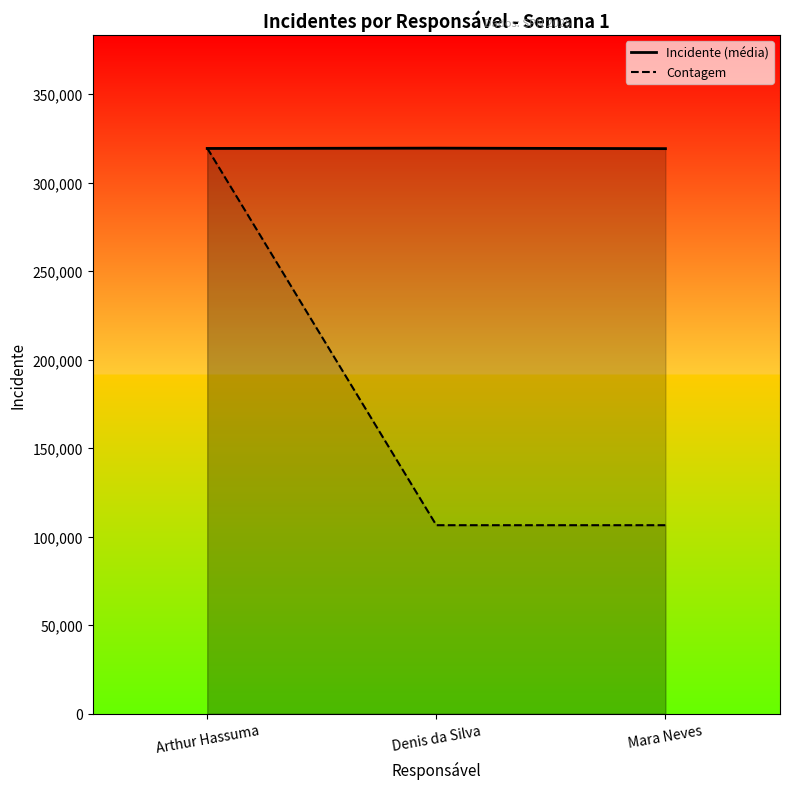

Which label corresponds to the largest value in the chart?

Denis da Silva